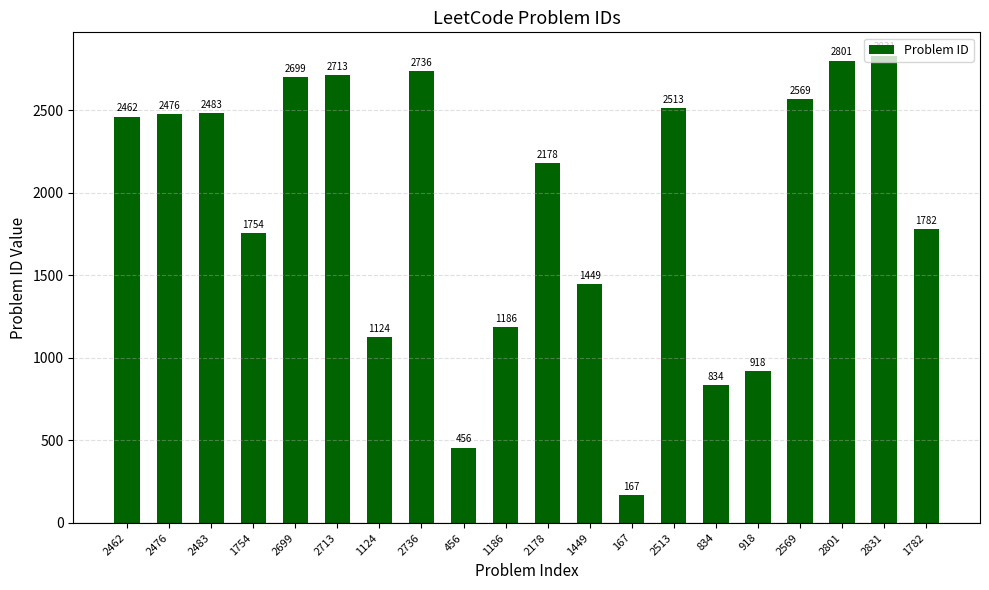

Approximately how many times larger is the value at 2462 compared to 456?

5.4